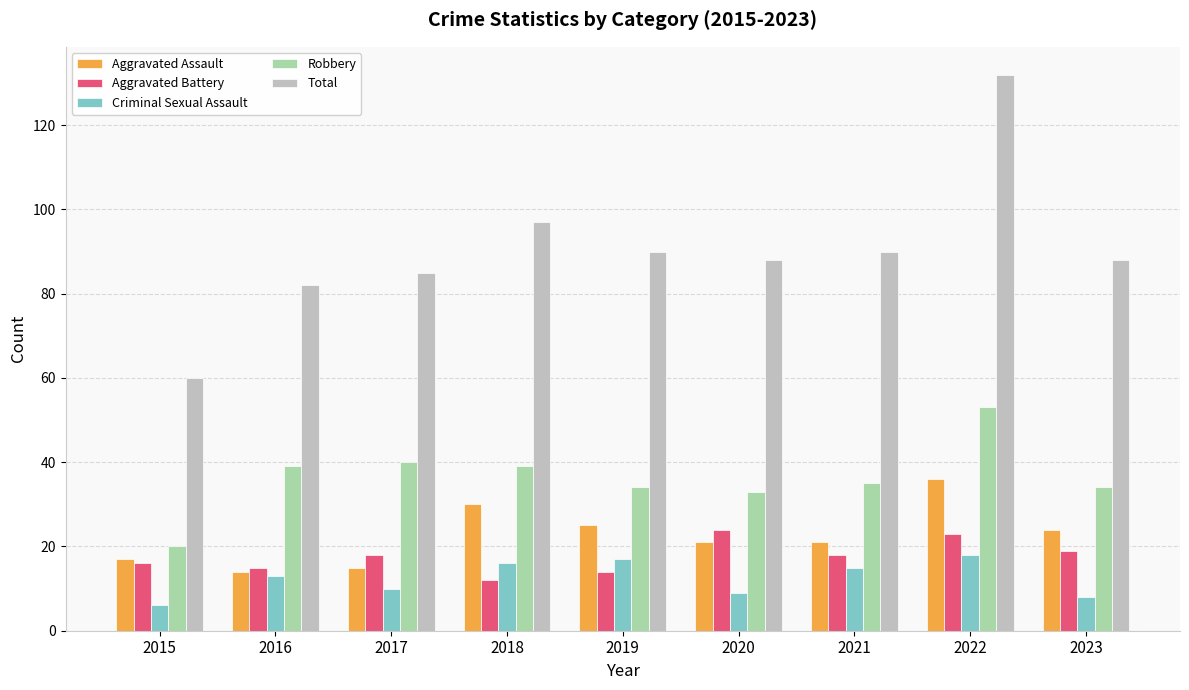

What is the total value across all series at 2018?

194